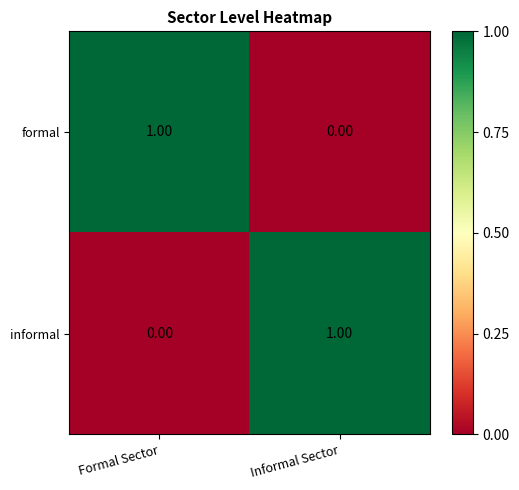

Which category has the lowest value in the formal series?

Informal Sector